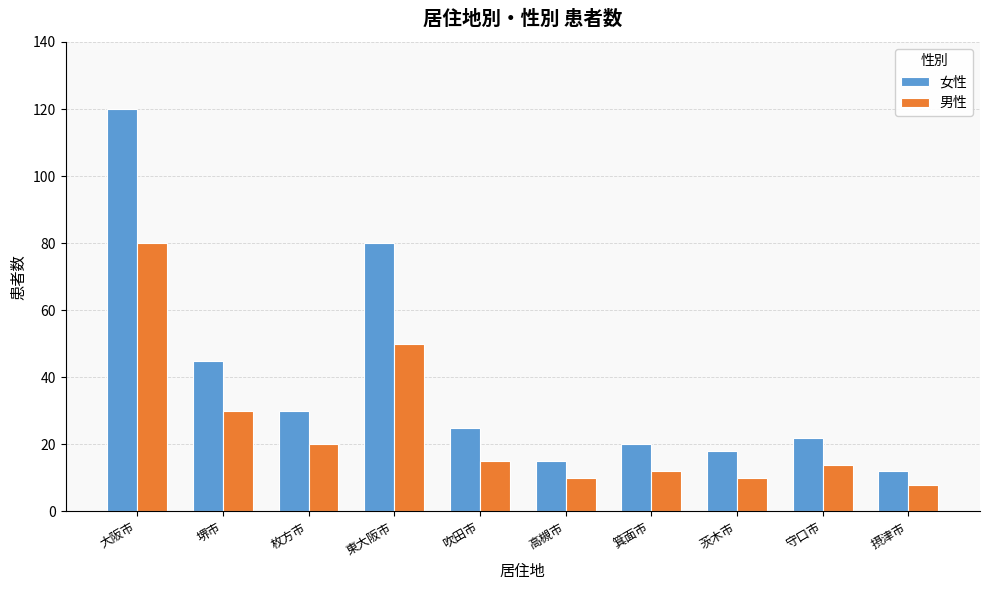

True or false: 女性 has a value of 48 at 枚方市.

False